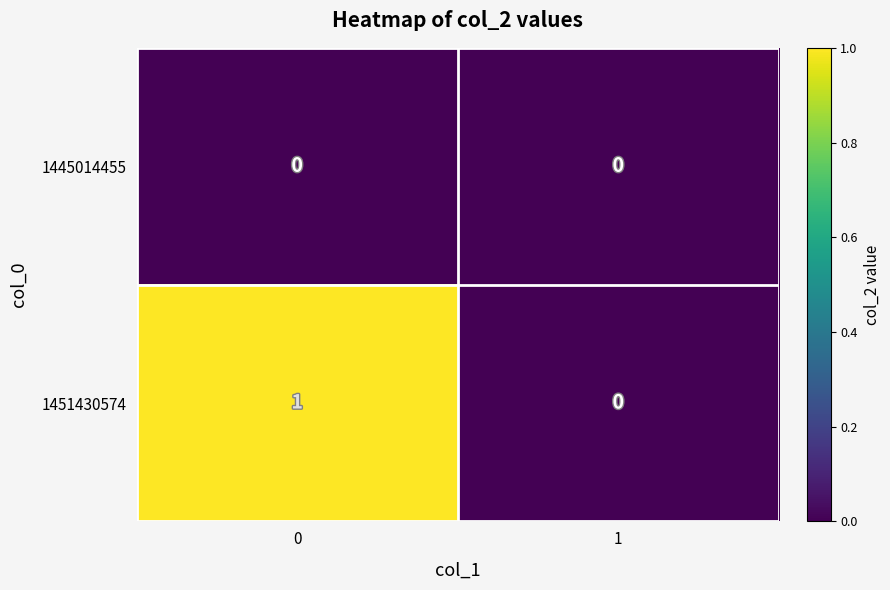

Rank the categories by 1451430574 value from lowest to highest.

1, 0